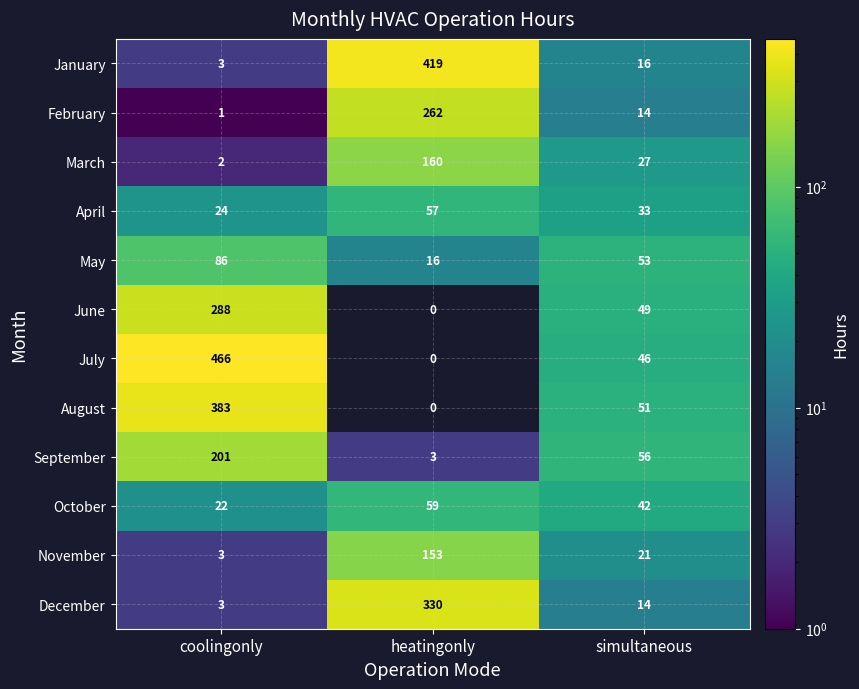

At which label is August closest to 191?

simultaneous